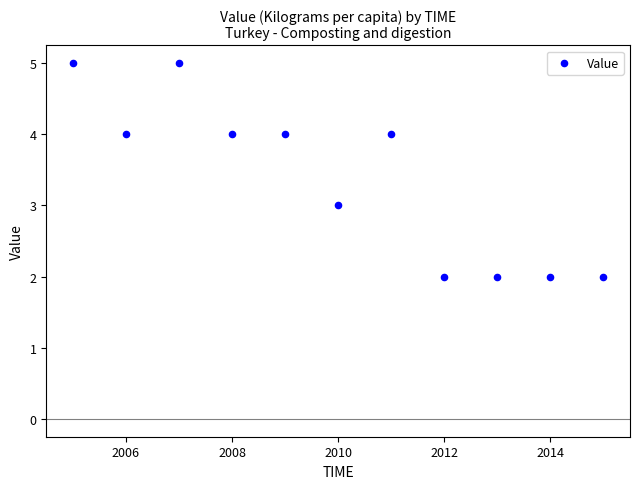

What is the average X value?

2010